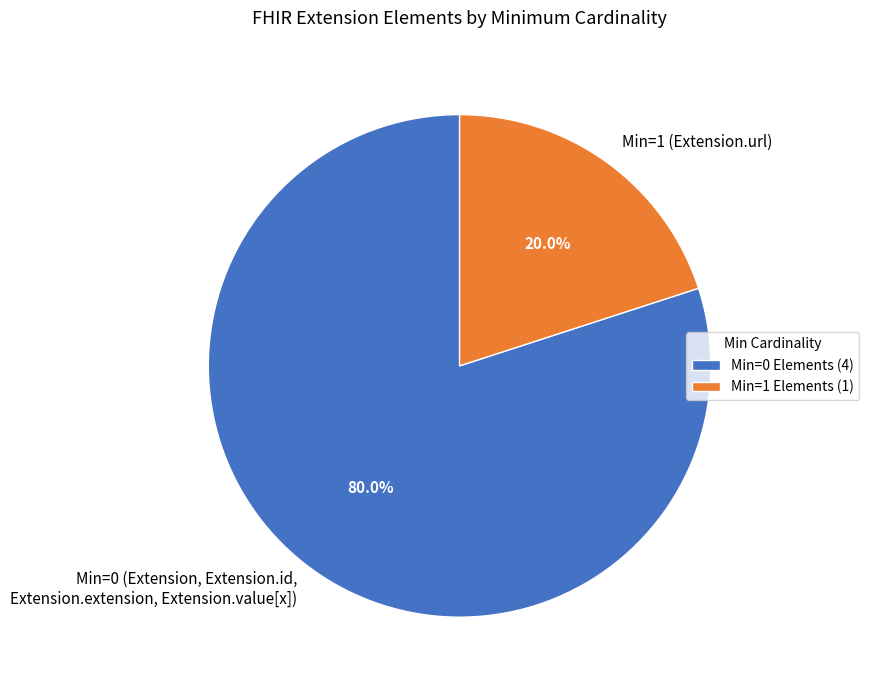

Combined, do Min=1 (Extension.url) and Min=0 (Extension, Extension.id, Extension.extension, Extension.value[x]) account for over 50%?

Yes